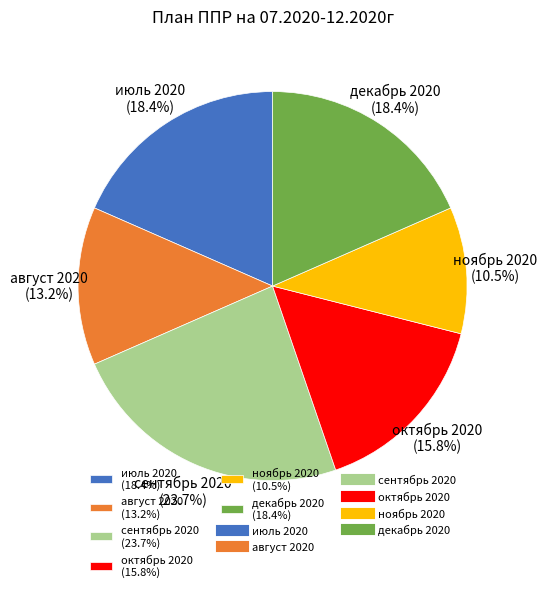

Which slice is the smallest?

ноябрь 2020